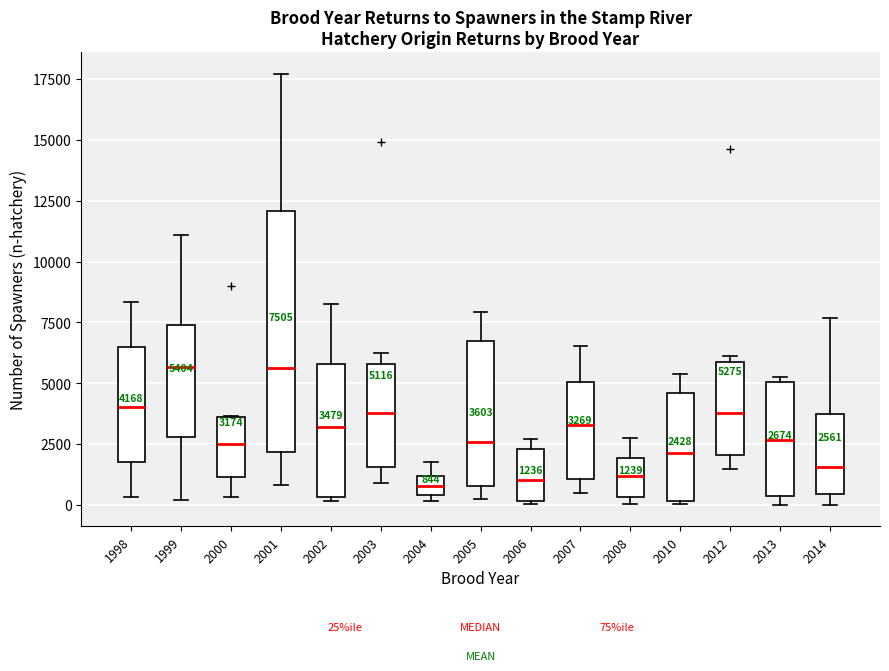

Which box is the tallest, from its lower edge to its upper edge?

2001